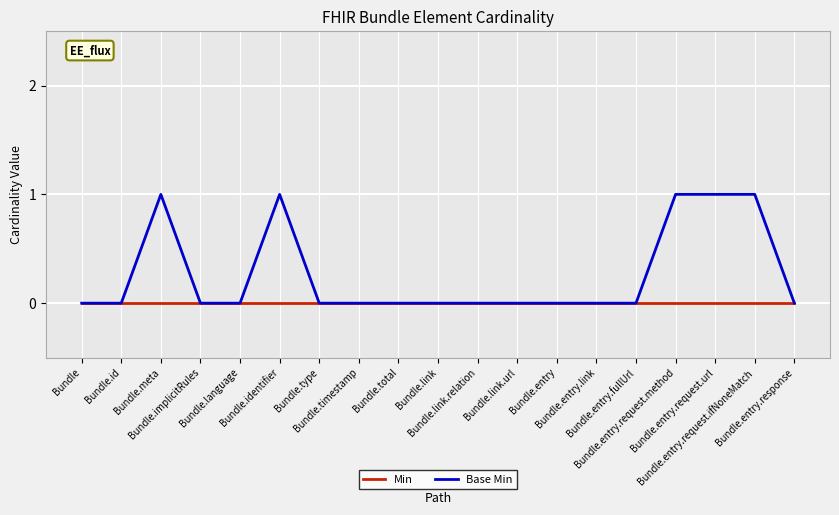

Which series has the largest total across all categories?

Base Min